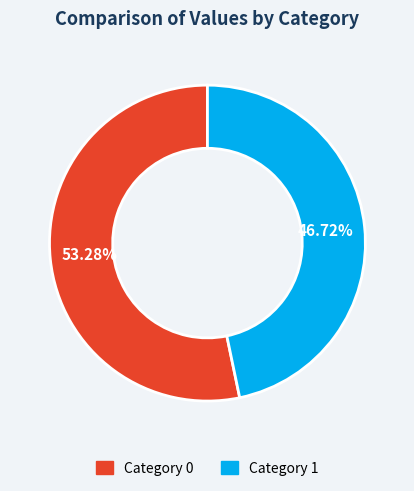

How many segments does this pie chart have?

2